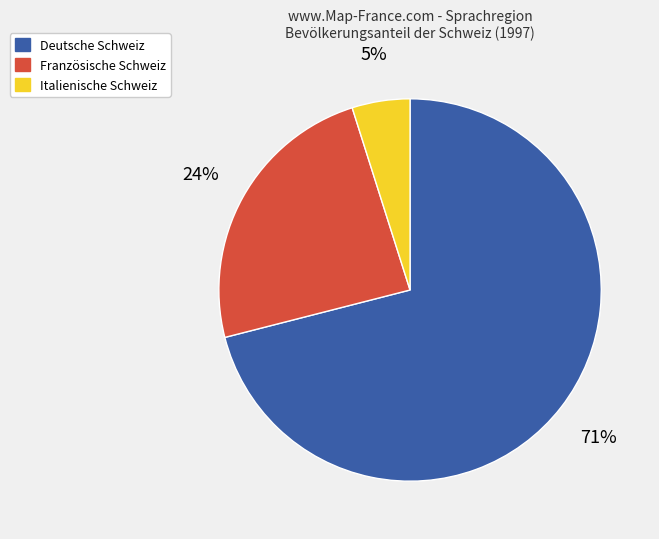

To the nearest percent, what percentage of the pie is Deutsche Schweiz?

71%